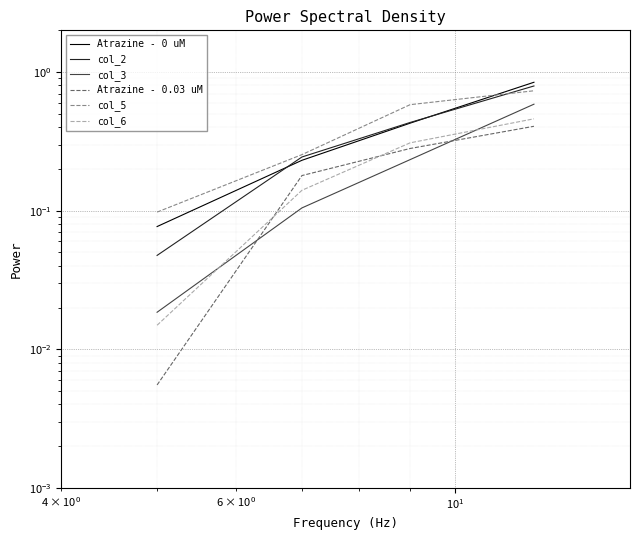

How many lines are shown in the chart?

6